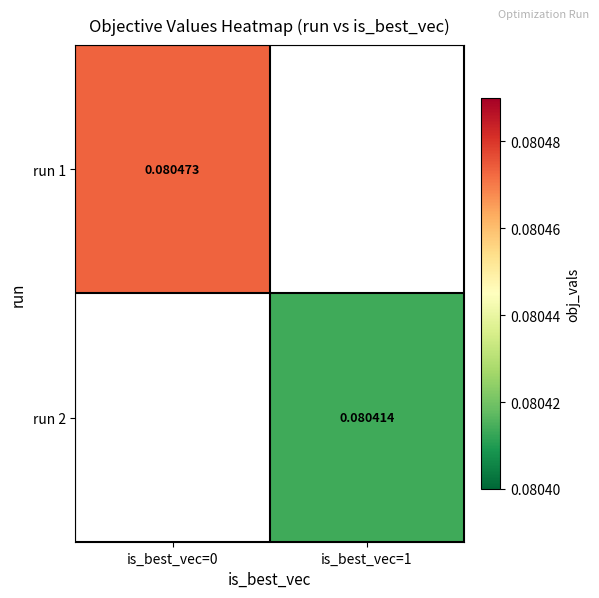

Where does the run 2 series first go above 0?

is_best_vec=1